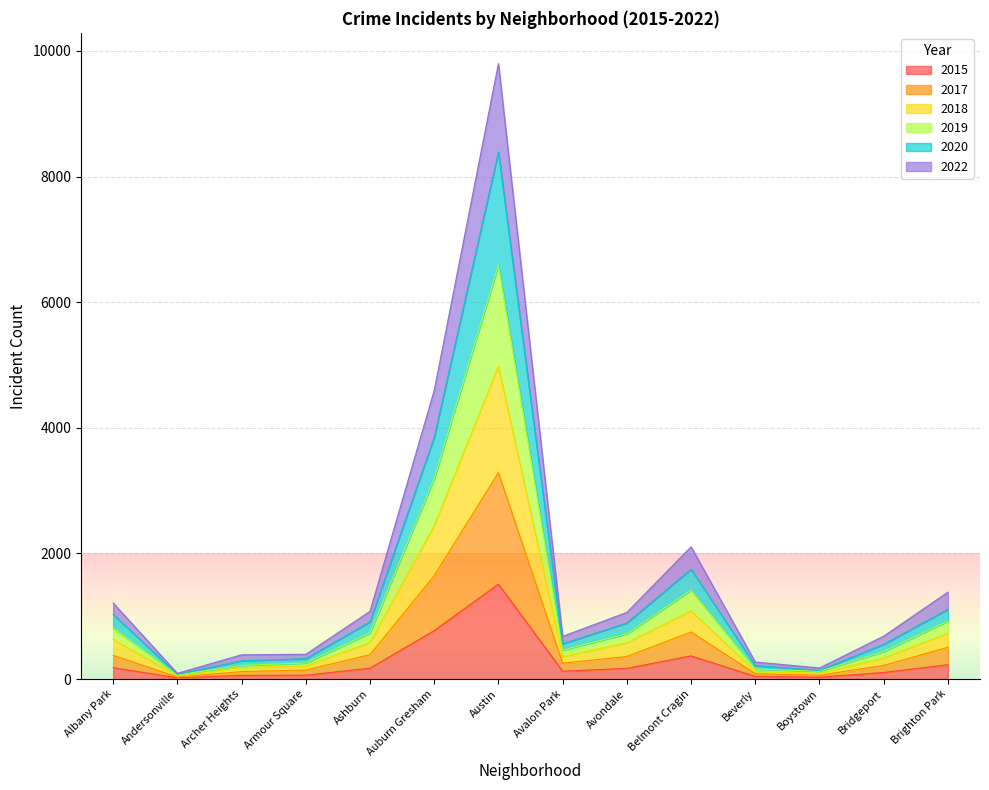

True or false: 2022 and 2017 cross at least once.

False